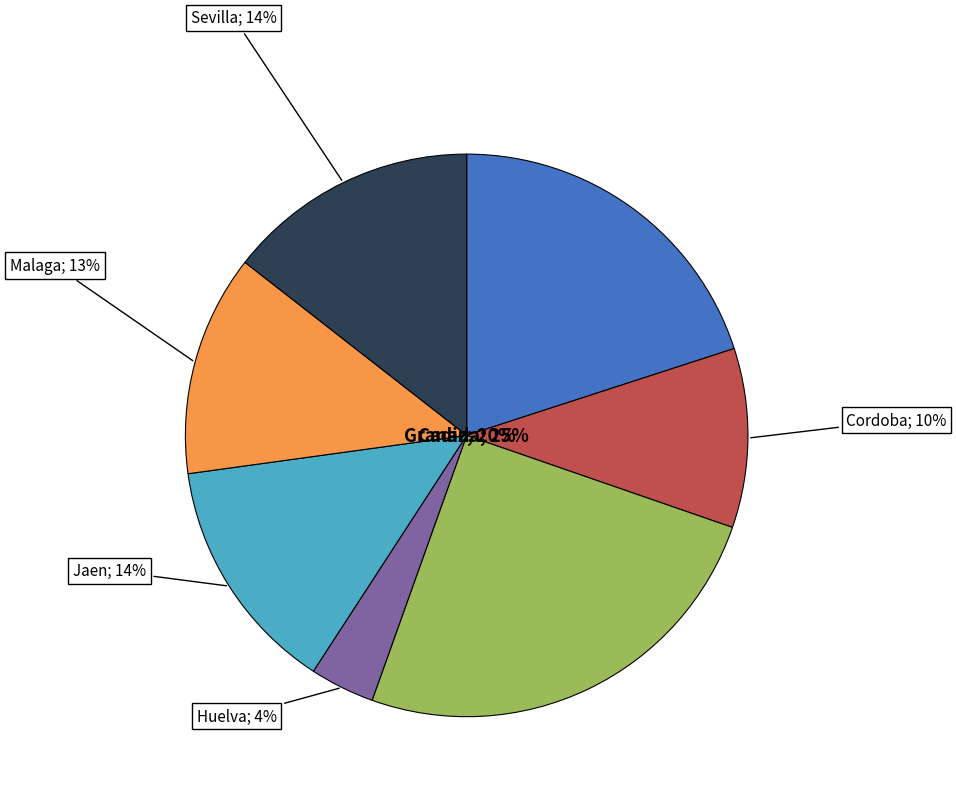

Which slice is the smallest?

Huelva